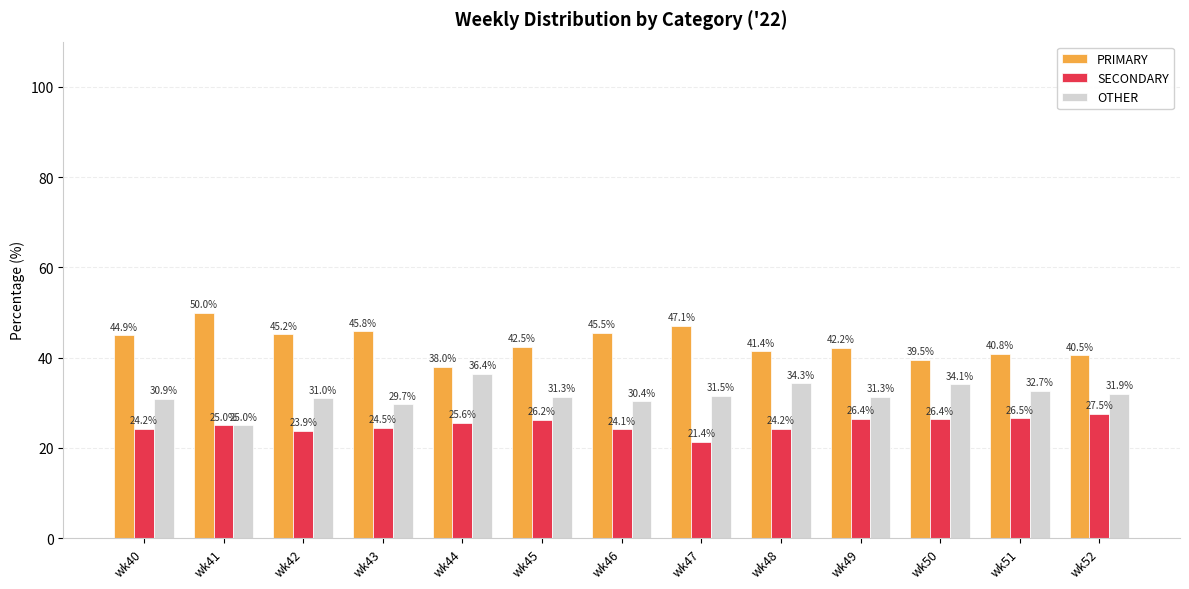

Rank the series by their maximum value, from lowest to highest.

SECONDARY, OTHER, PRIMARY